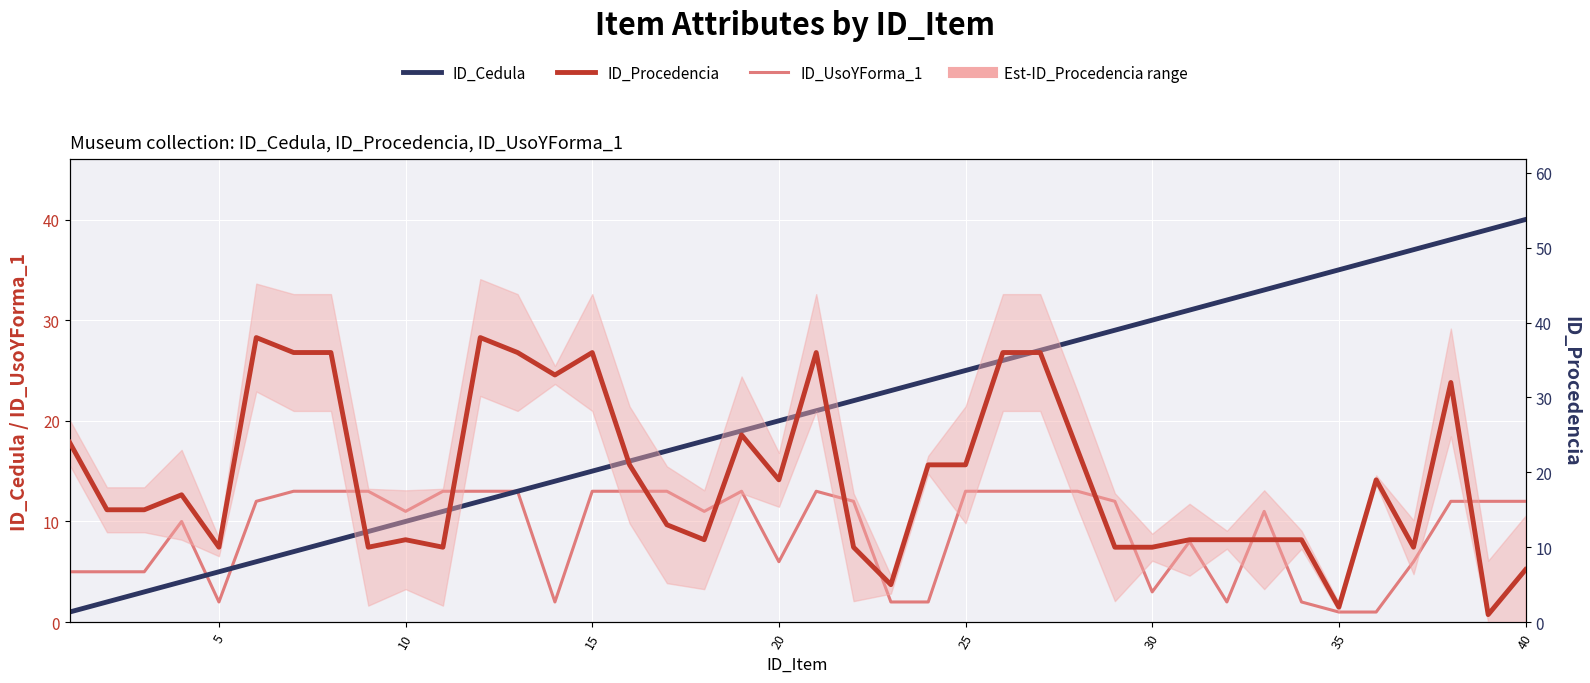

True or false: ID_Cedula has more than 1 interior local peaks.

False